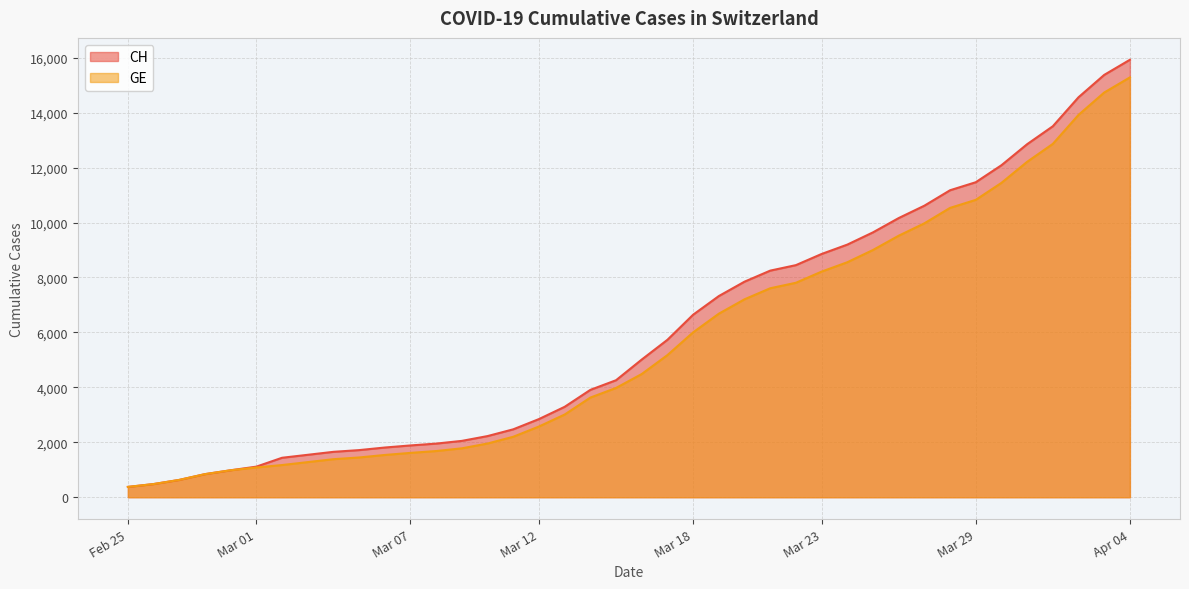

Which category has the highest value in the CH series?

Apr 04